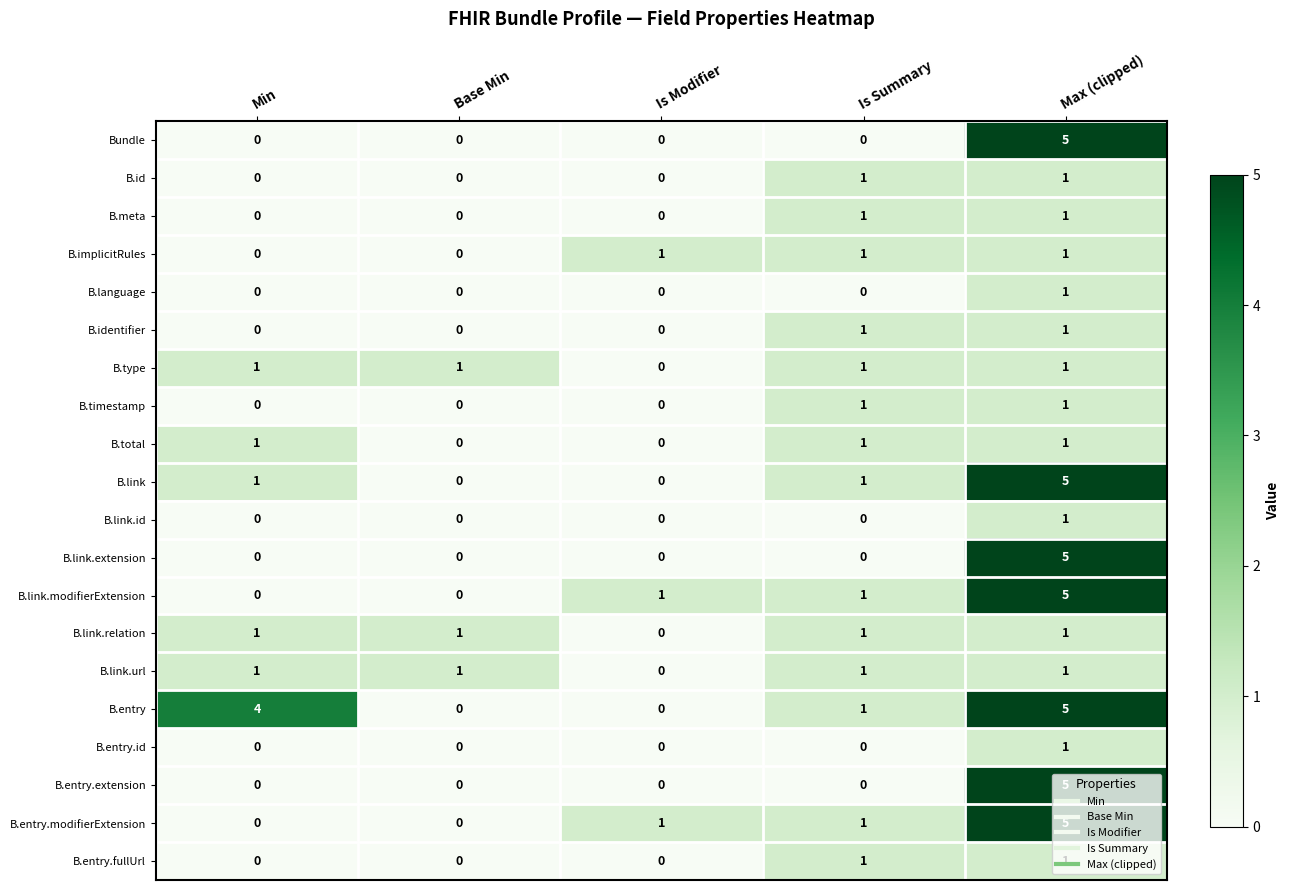

What is the highest value of the B.link.extension series?

5